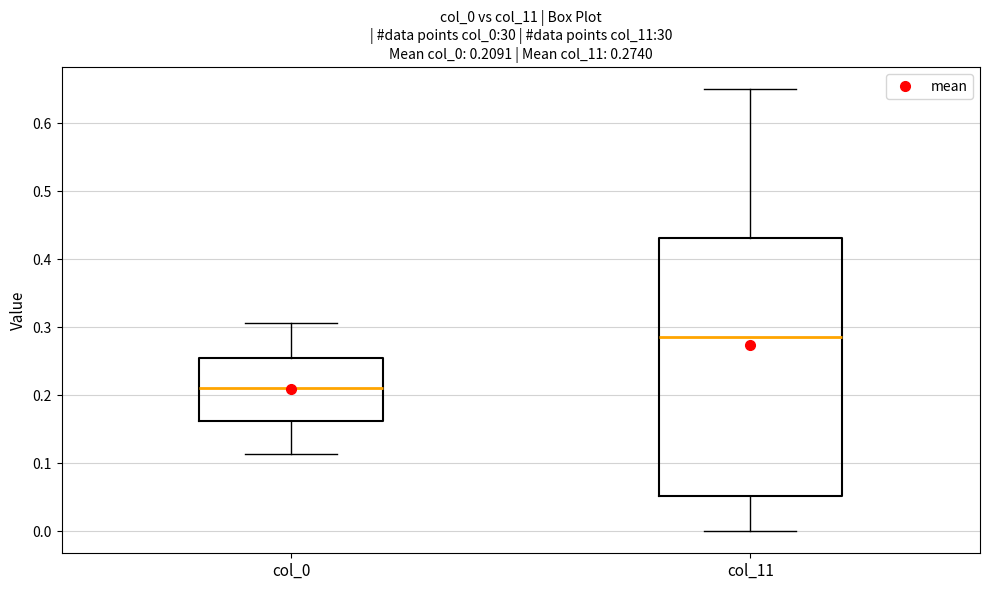

Which box's median line is the lowest?

col_0